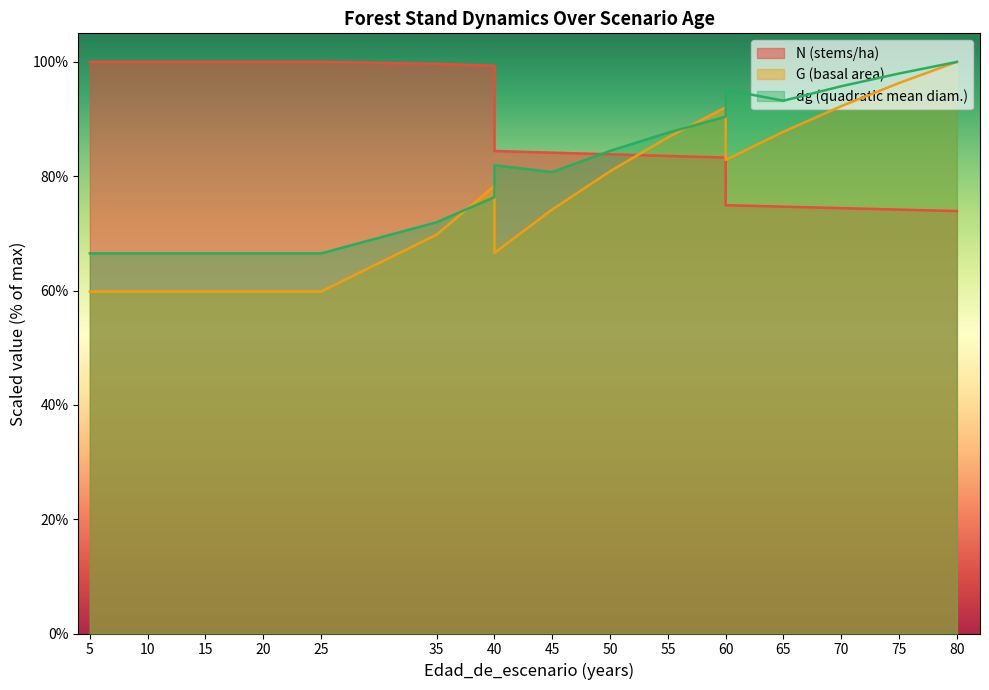

Reading right to left, what are all the values shown in this chart?

N: 73.9	74.2	74.4	74.7	74.9	83.3	83.5	83.8	84.1	84.4	99.3	99.7	100.0	100.0	100.0	100.0	100.0	100.0	100.0
G: 100.0	96.3	92.3	87.8	82.8	92.0	86.8	80.9	74.2	66.6	78.3	69.8	59.8	59.8	59.8	59.8	59.8	59.8	59.8
dg: 100.0	98.0	95.7	93.2	95.1	90.4	87.6	84.4	80.7	81.9	76.4	71.9	66.5	66.5	66.5	66.5	66.5	66.5	66.5